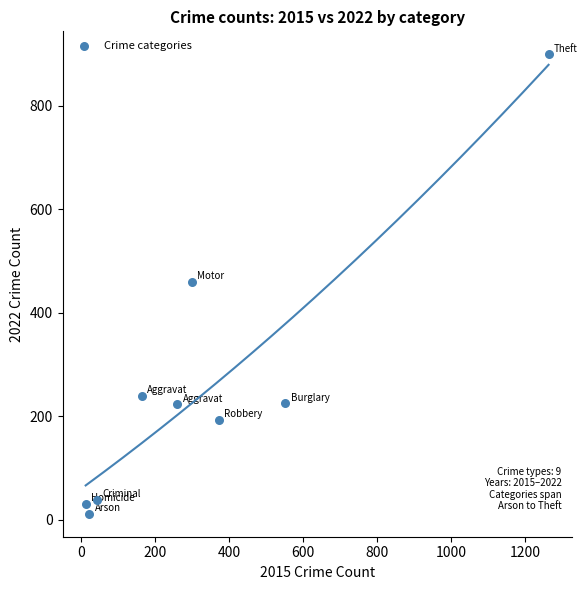

What is the range of Y values (max minus min)?

887